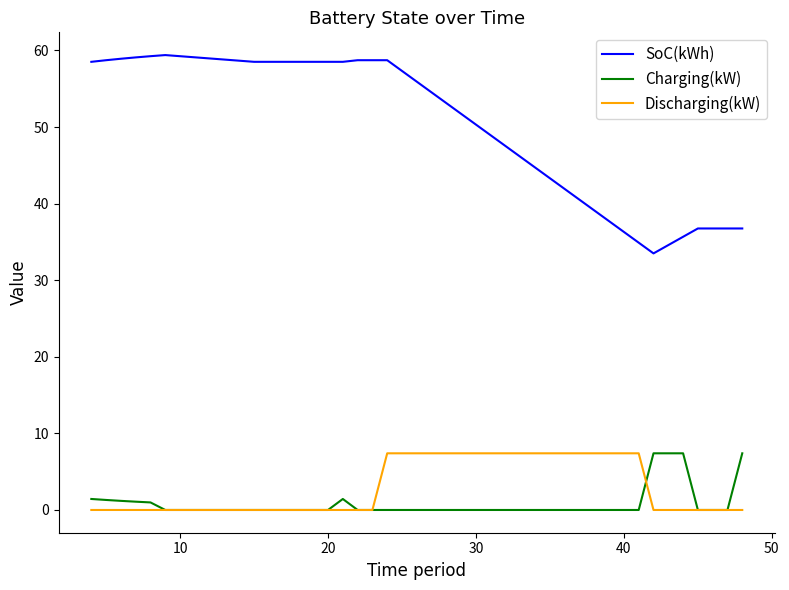

True or false: SoC(kWh) and Discharging(kW) intersect in this chart.

False